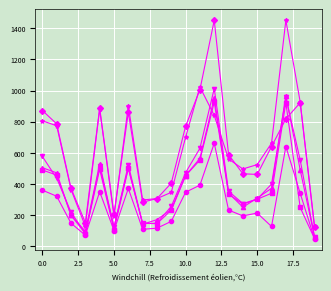

What is the smallest value displayed?

49